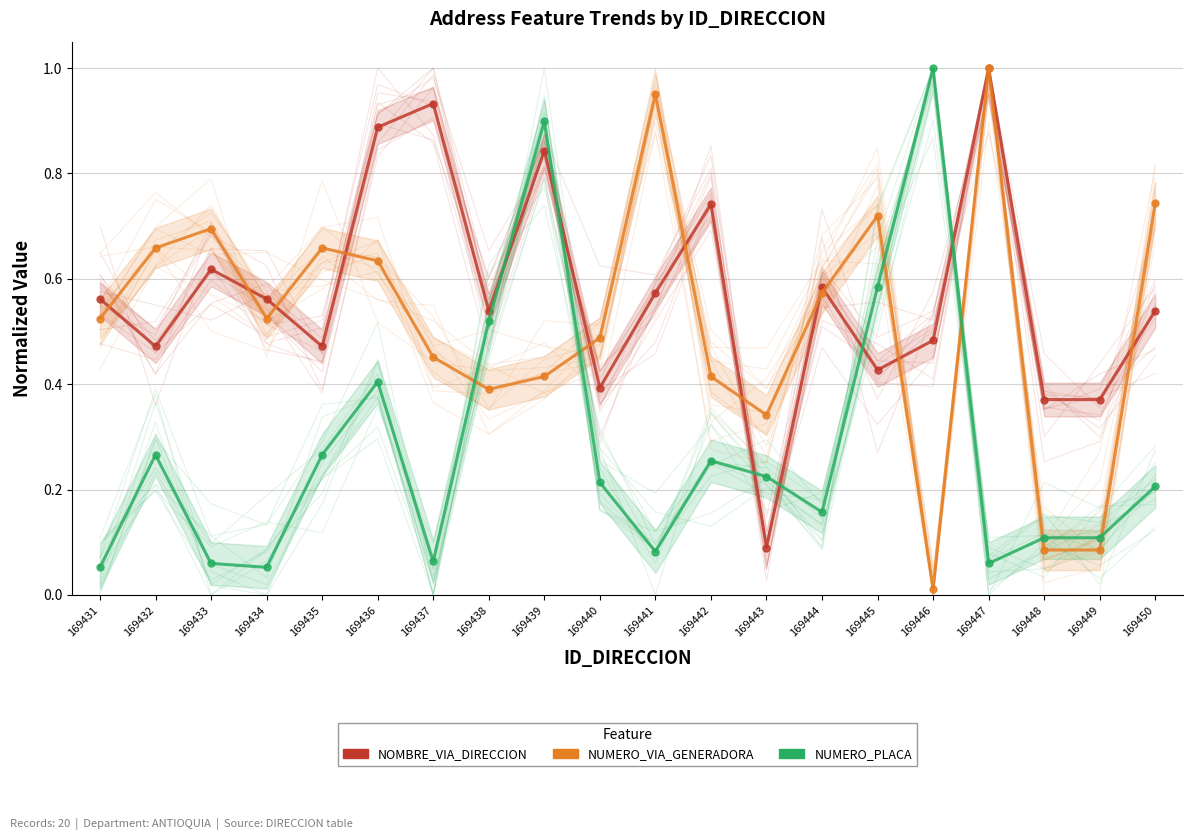

Rank the series by their maximum value, from highest to lowest.

NOMBRE_VIA_DIRECCION, NUMERO_VIA_GENERADORA, NUMERO_PLACA